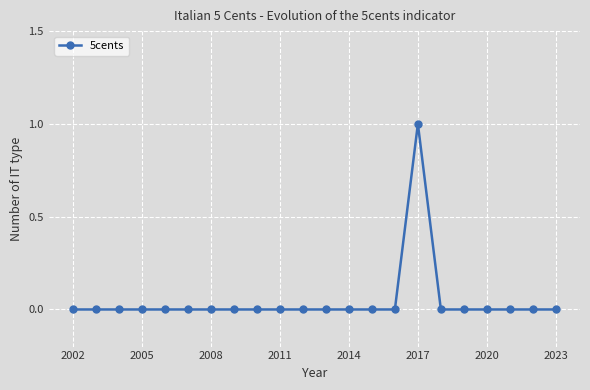

Reading right to left, transcribe all the data shown in this chart.

0	0	0	0	0	0	1	0	0	0	0	0	0	0	0	0	0	0	0	0	0	0